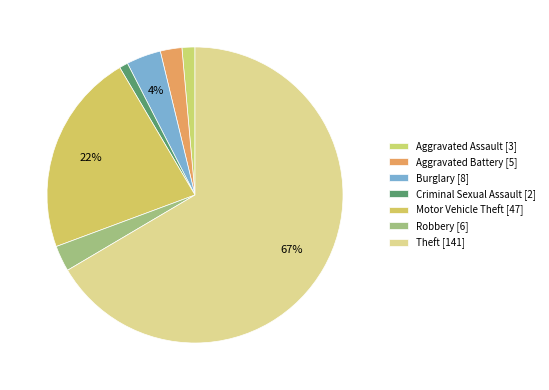

Does any single category account for the majority?

Yes